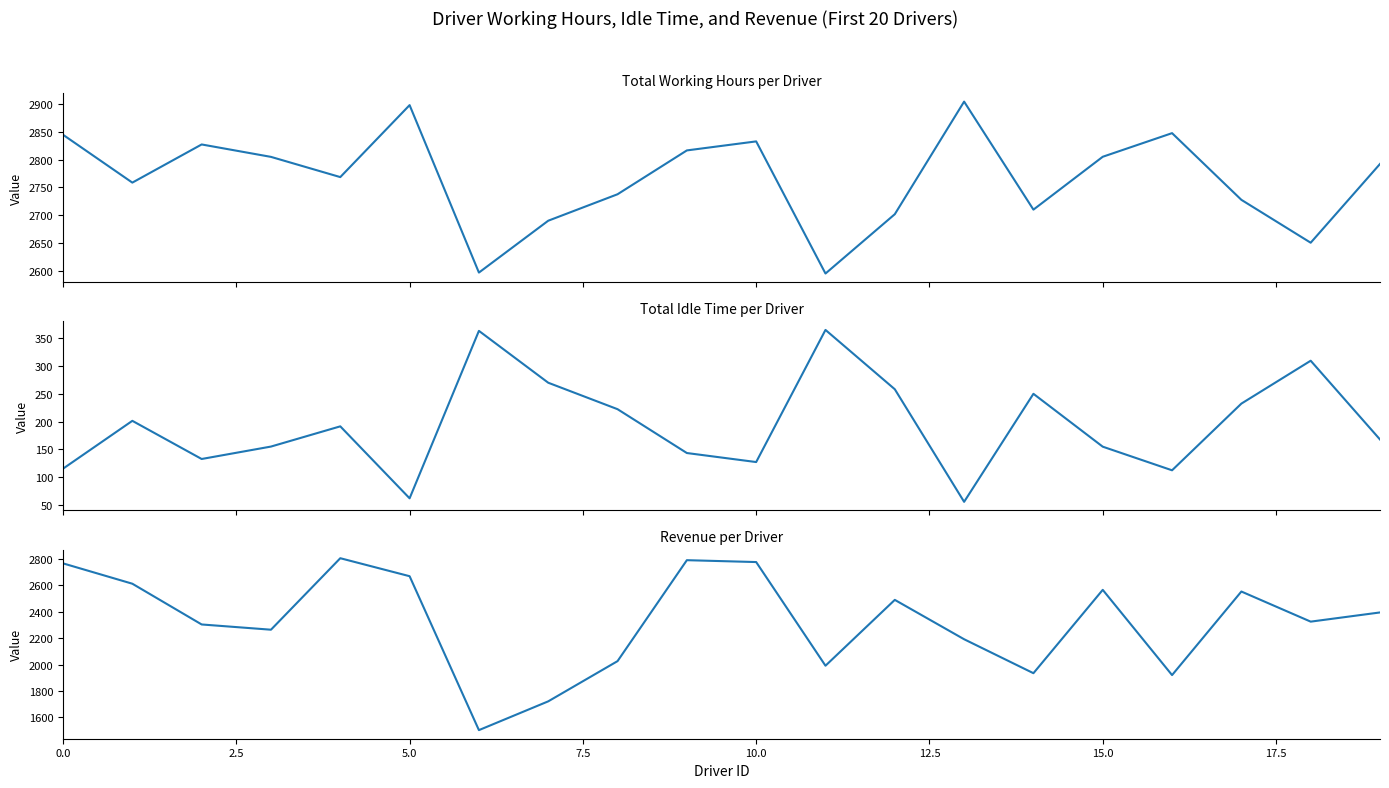

True or false: Total idleTime has more than 1 points higher than both neighbors.

True